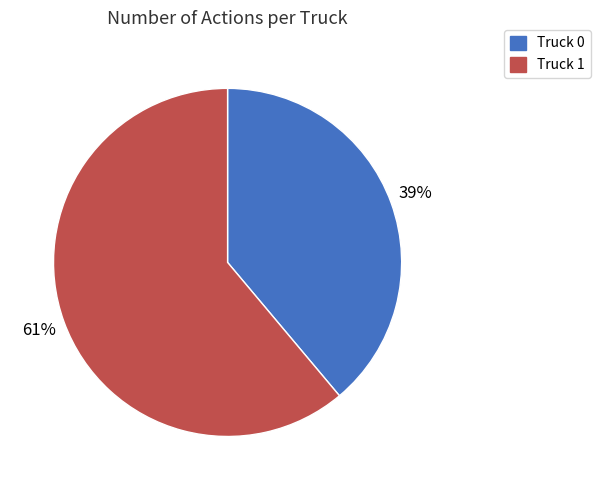

Which category has the biggest portion of the pie?

Truck 1